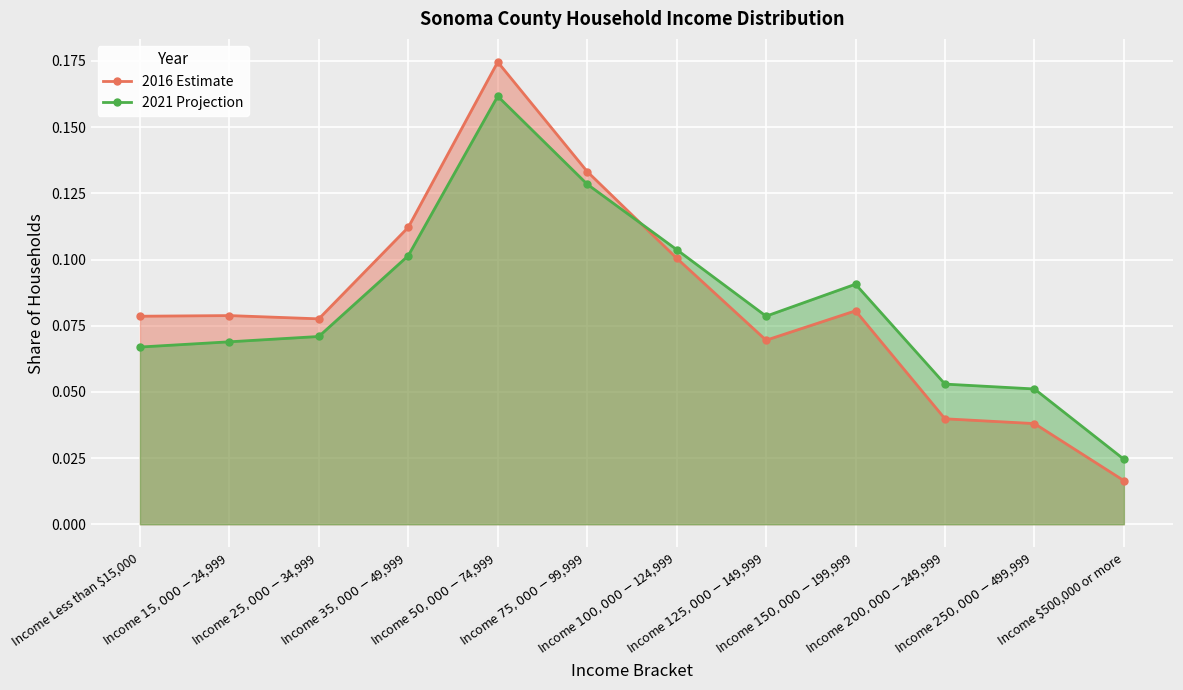

Read the 2016 Estimate value at Income $15,000 - $24,999.

0.1